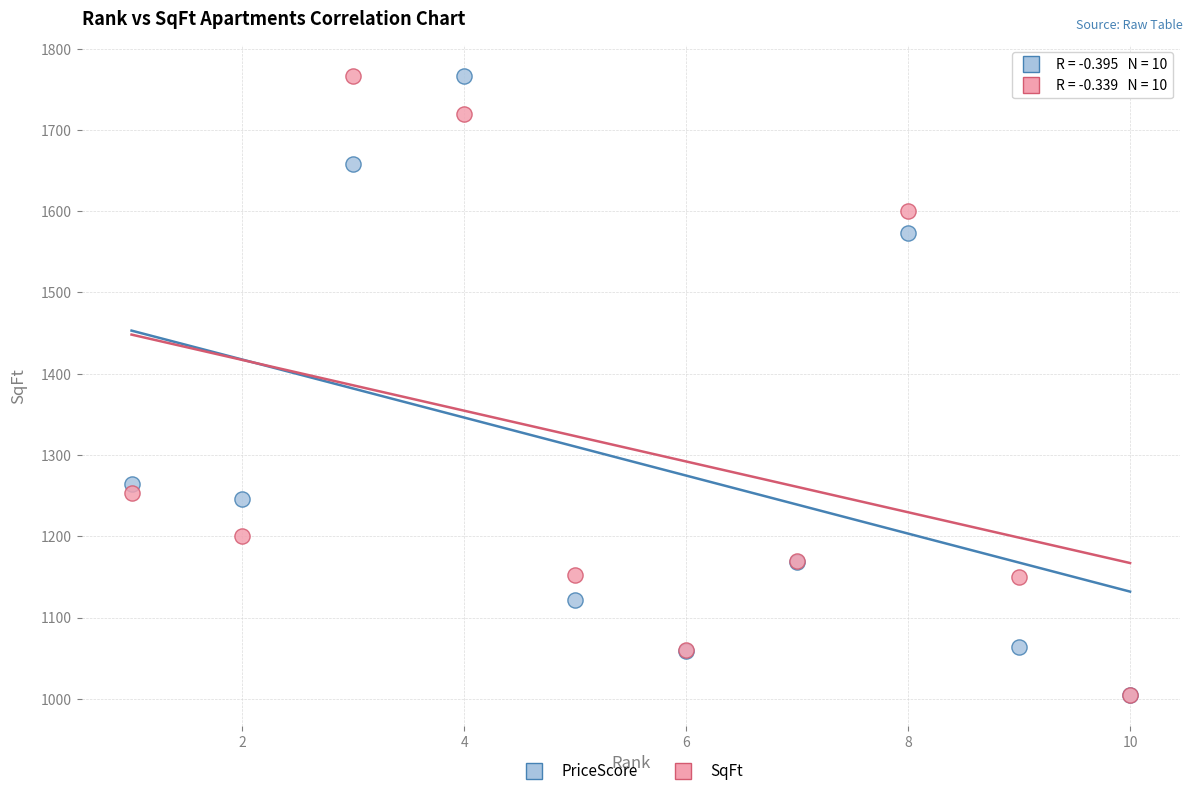

In the SqFt series, what Y value is closest to 1385?

1253.0